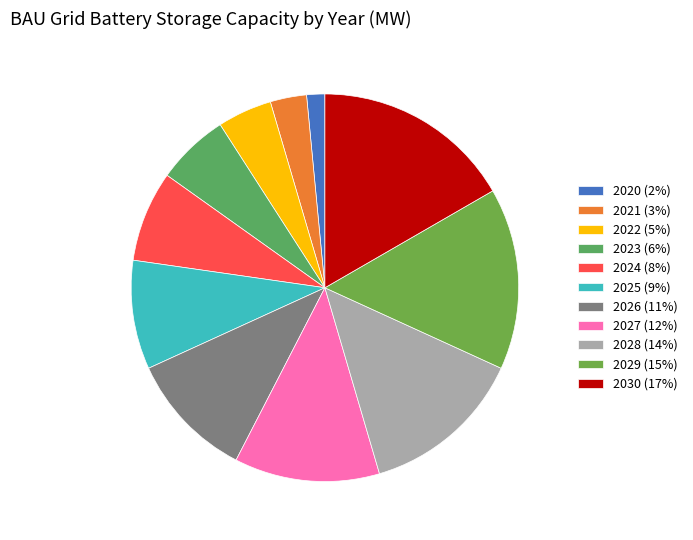

To the nearest percent, what is the difference between the largest and smallest slice percentages?

15%